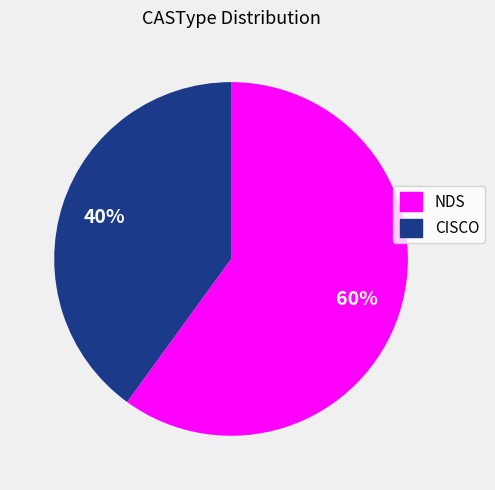

Which category has the biggest portion of the pie?

NDS